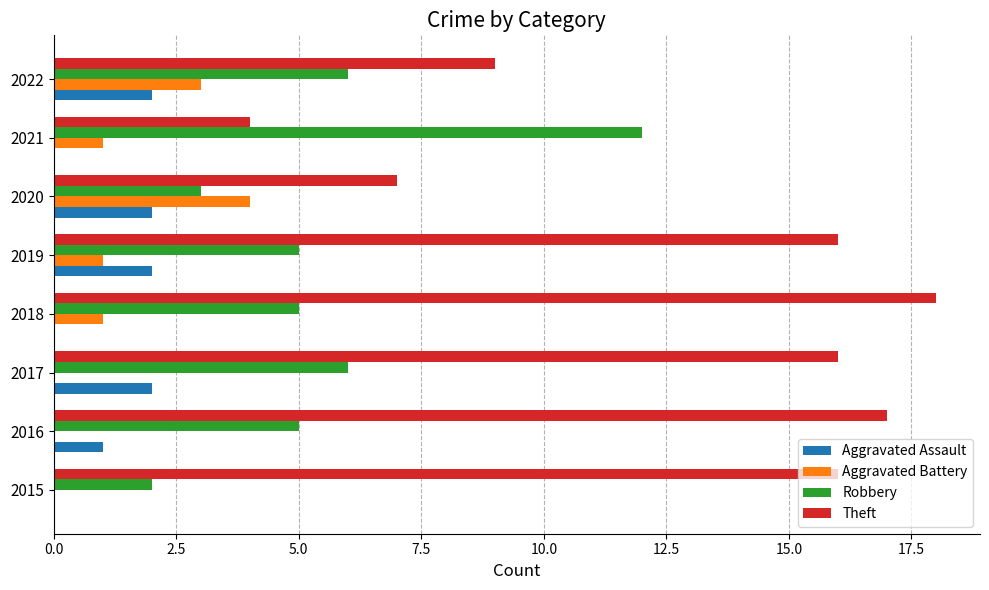

What are all the series names shown in the legend?

Aggravated Assault, Aggravated Battery, Robbery, Theft